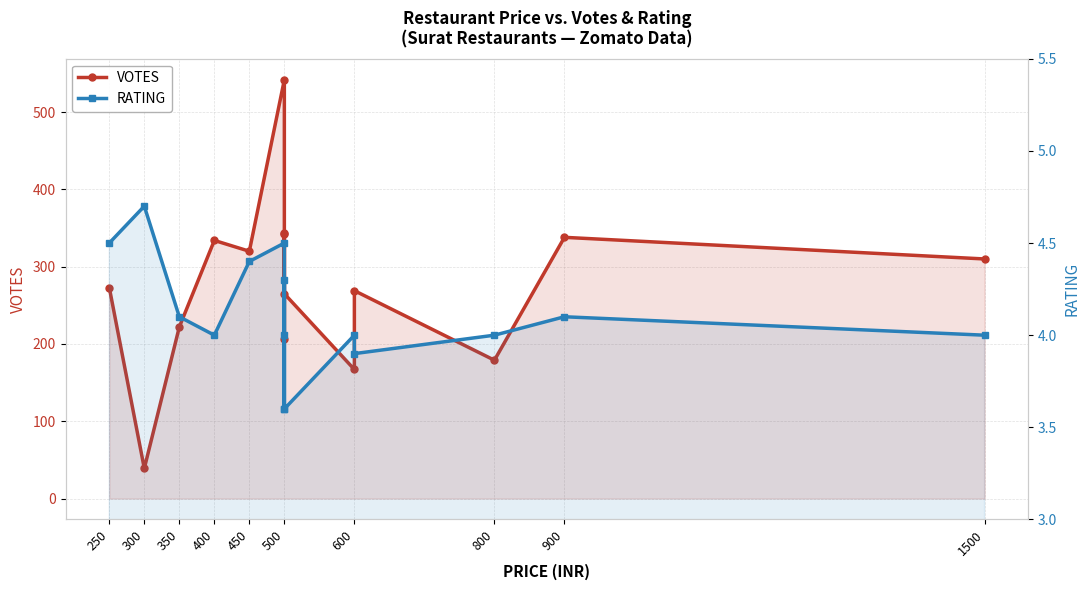

True or false: VOTES and RATING cross at least once.

False